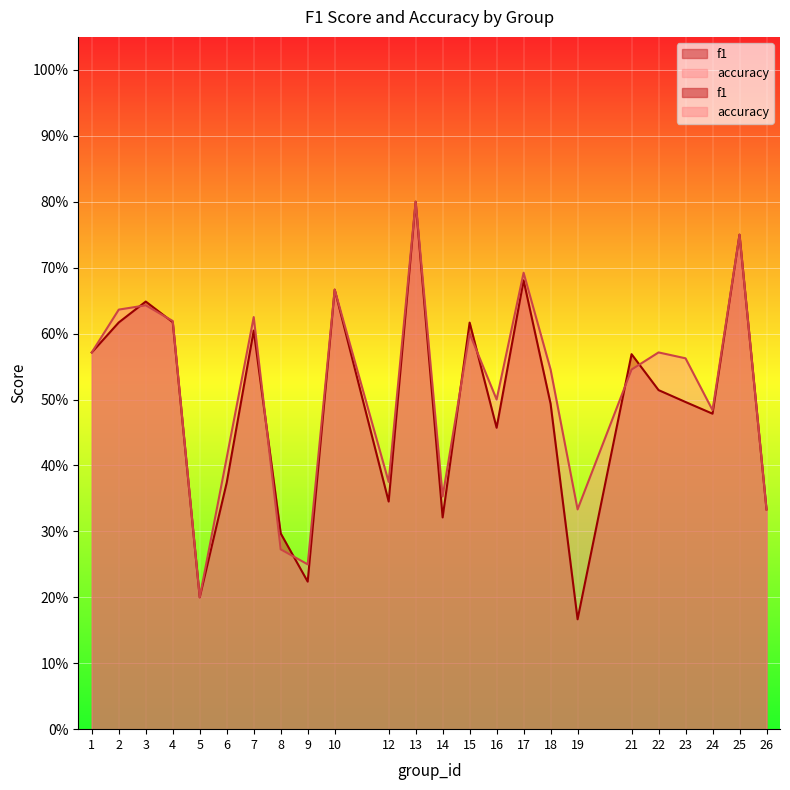

At which category does f1 reach its first local valley?

5